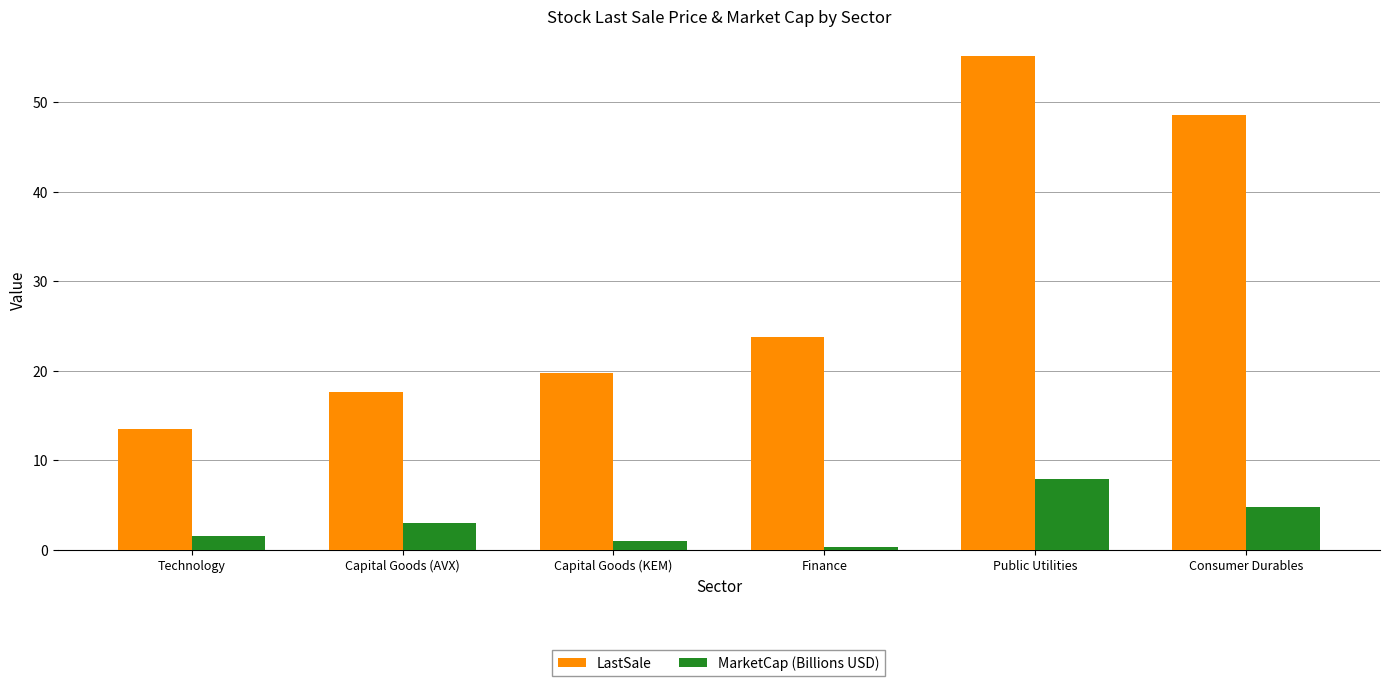

Reading left to right, transcribe all the data shown in this chart.

LastSale: Technology=13.5	Capital Goods (AVX)=17.6	Capital Goods (KEM)=19.7	Finance=23.8	Public Utilities=55.2	Consumer Durables=48.6
MarketCap (Billions USD): Technology=1.5	Capital Goods (AVX)=3.0	Capital Goods (KEM)=0.9	Finance=0.3	Public Utilities=7.9	Consumer Durables=4.8